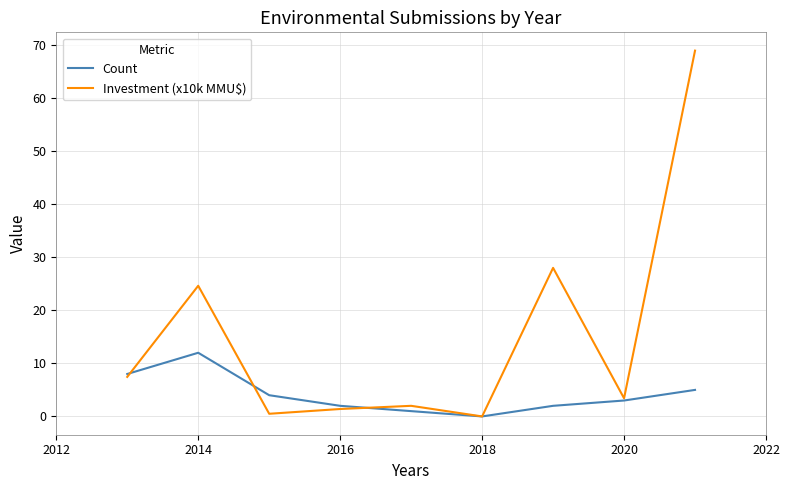

Which series has the largest total across all categories?

Investment (x10k MMU$)